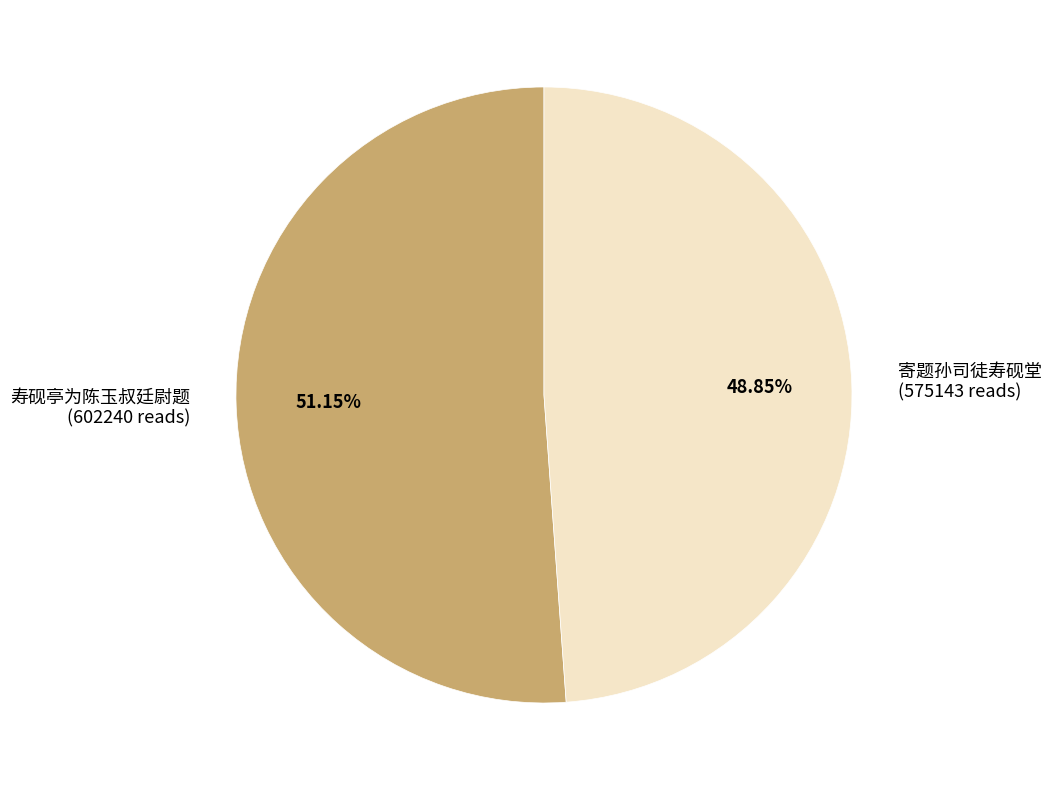

Which has a higher value, 寿砚亭为陈玉叔廷尉题 or 寄题孙司徒寿砚堂?

寿砚亭为陈玉叔廷尉题